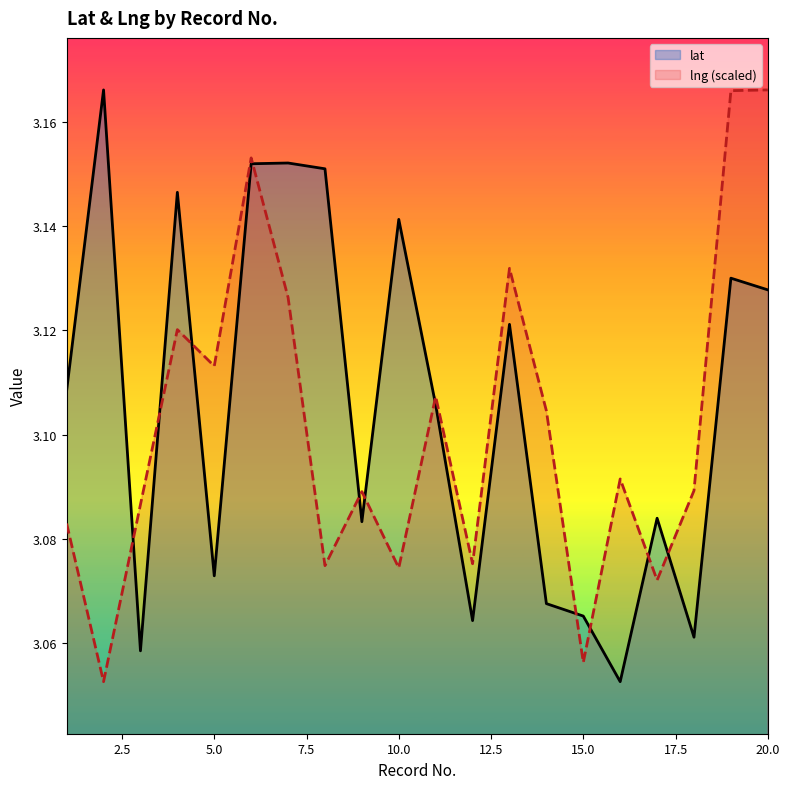

Rank the series at 10.0 from highest to lowest value.

lat, lng (scaled)